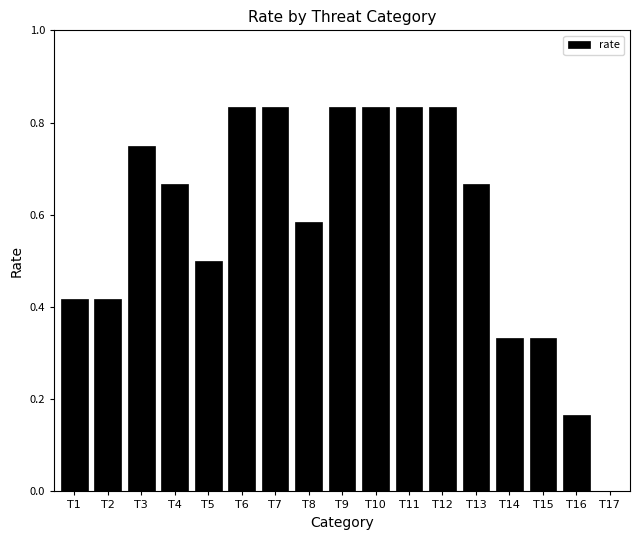

Which has a higher value, T10 or T3?

T10